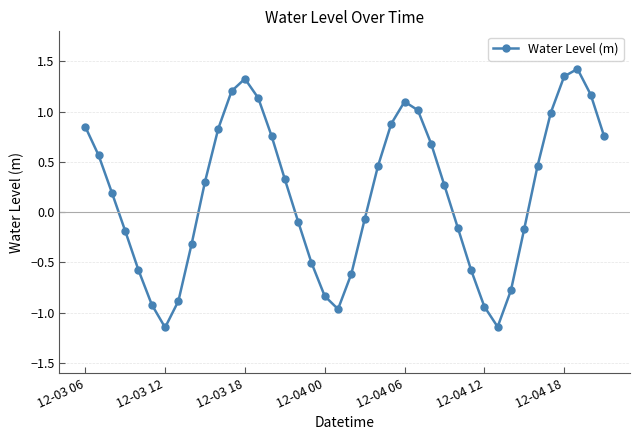

What is the difference between the maximum and minimum values?

2.6